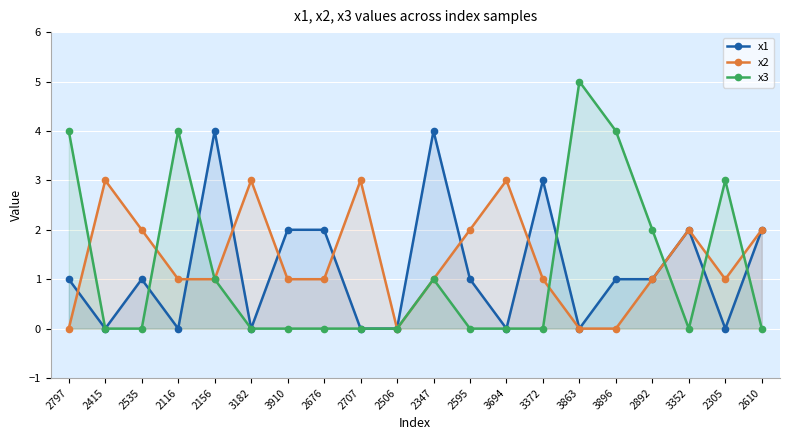

Is the value of x1 at 2156 greater than the value of x2 at 3352?

Yes